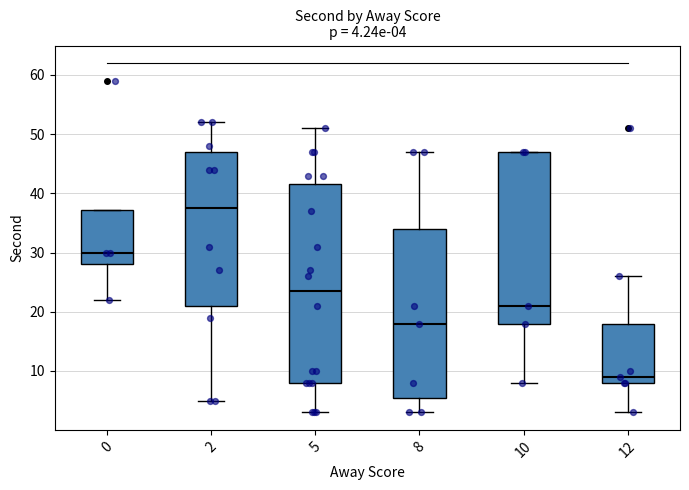

Which box has the highest median line?

2